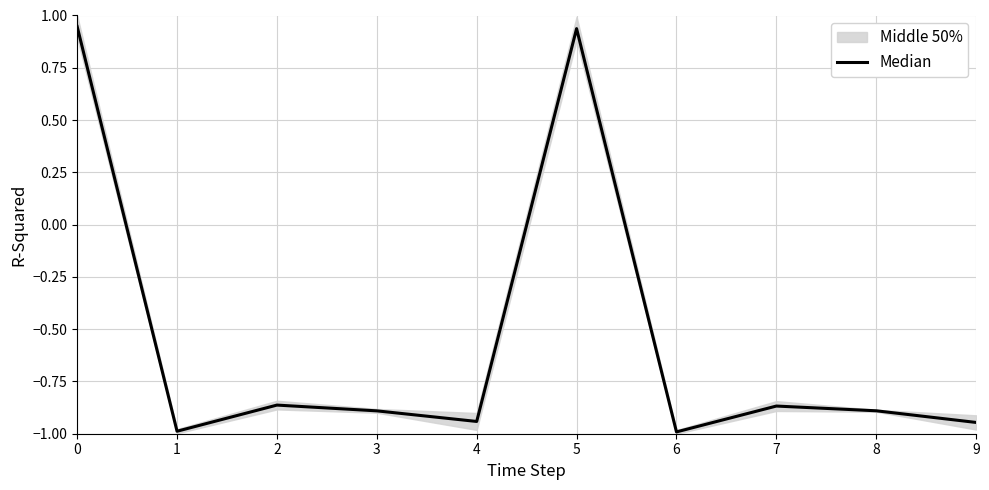

How many points are lower than both their immediate neighbors (excluding endpoints)?

3